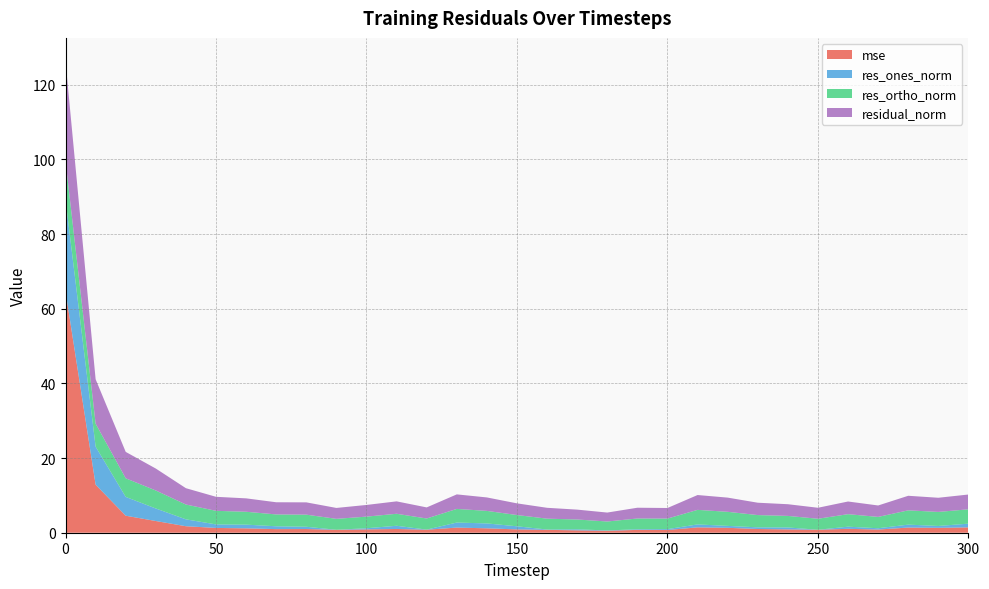

Reading left to right, what are all the values shown in this chart?

mse: 0=64.6	10=12.9	20=4.6	30=3.1	40=1.7	50=1.3	60=1.2	70=1.0	80=1.0	90=0.8	100=0.9	110=1.0	120=0.8	130=1.4	140=1.2	150=0.9	160=0.8	170=0.6	180=0.5	190=0.8	200=0.7	210=1.4	220=1.3	230=1.0	240=0.9	250=0.8	260=1.0	270=0.9	280=1.4	290=1.3	300=1.4
res_ones_norm: 0=24.6	10=10.2	20=5.0	30=3.4	40=1.8	50=0.9	60=1.0	70=0.8	80=0.6	90=0.0	100=0.3	110=0.9	120=0.0	130=1.4	140=1.3	150=0.8	160=0.1	170=0.3	180=0.1	190=0.2	200=0.2	210=0.8	220=0.5	230=0.4	240=0.5	250=0.0	260=0.6	270=0.3	280=0.8	290=0.5	300=1.0
res_ortho_norm: 0=10.4	10=6.2	20=5.0	30=4.8	40=4.0	50=3.6	60=3.5	70=3.2	80=3.2	90=2.9	100=3.1	110=3.2	120=3.0	130=3.6	140=3.4	150=3.0	160=2.9	170=2.6	180=2.4	190=2.9	200=2.8	210=3.9	220=3.8	230=3.3	240=3.1	250=2.9	260=3.3	270=3.0	280=3.8	290=3.8	300=3.8
residual_norm: 0=26.7	10=11.9	20=7.1	30=5.9	40=4.4	50=3.8	60=3.6	70=3.3	80=3.3	90=2.9	100=3.1	110=3.3	120=3.0	130=3.9	140=3.6	150=3.1	160=2.9	170=2.6	180=2.4	190=2.9	200=2.8	210=4.0	220=3.8	230=3.3	240=3.1	250=2.9	260=3.4	270=3.1	280=3.9	290=3.8	300=4.0